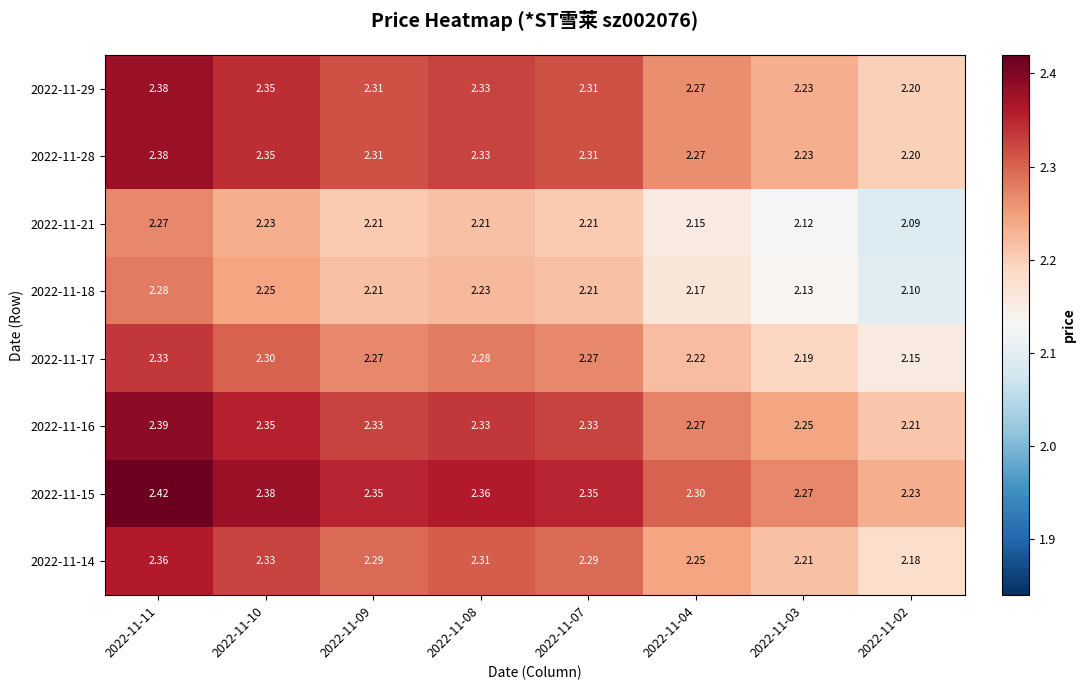

What is the spread (max minus min) of values at 2022-11-04?

0.1